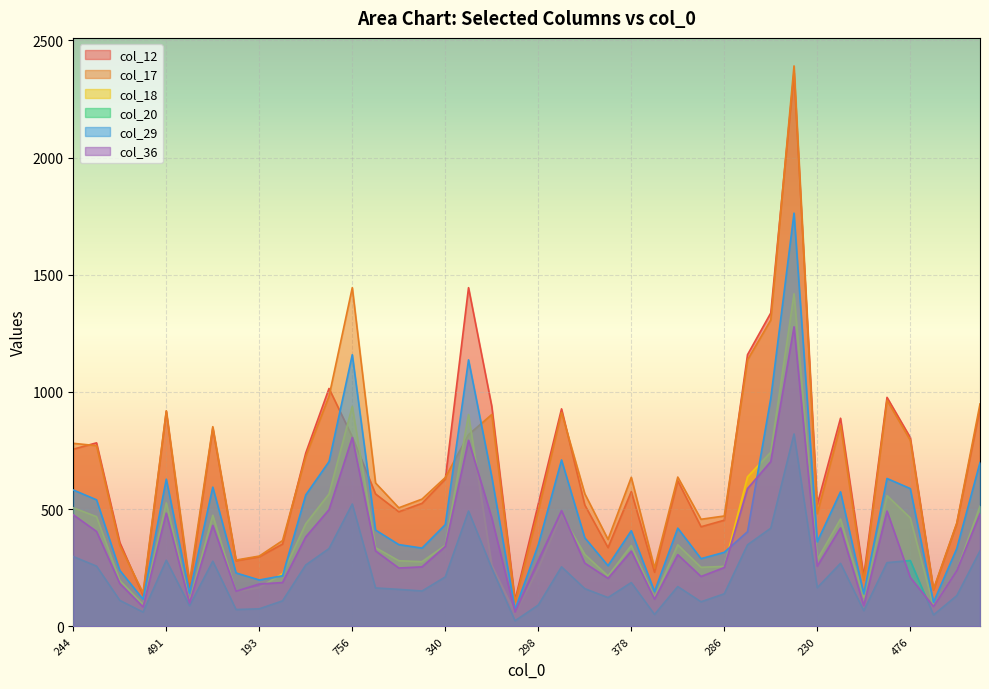

At which category is the sum across all series the highest?

1175